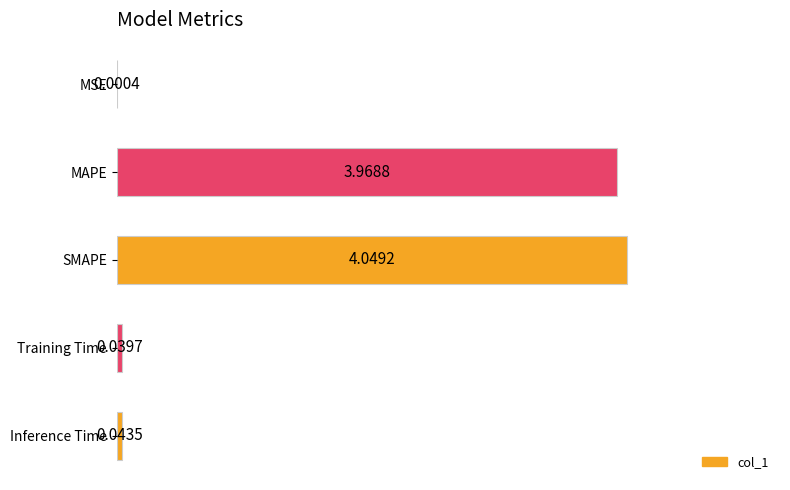

At which label is the value closest to 2?

Inference Time